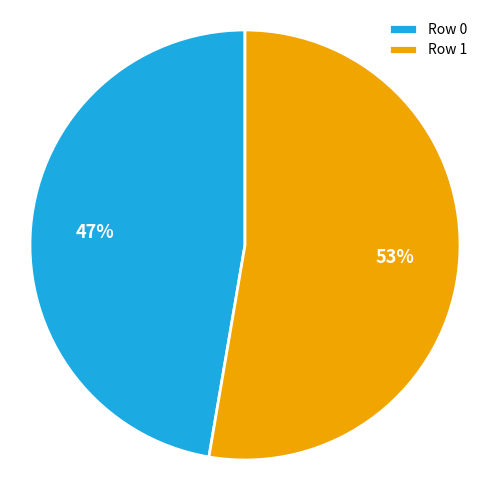

What percentage is the Row 0 slice, to the nearest percent?

47%